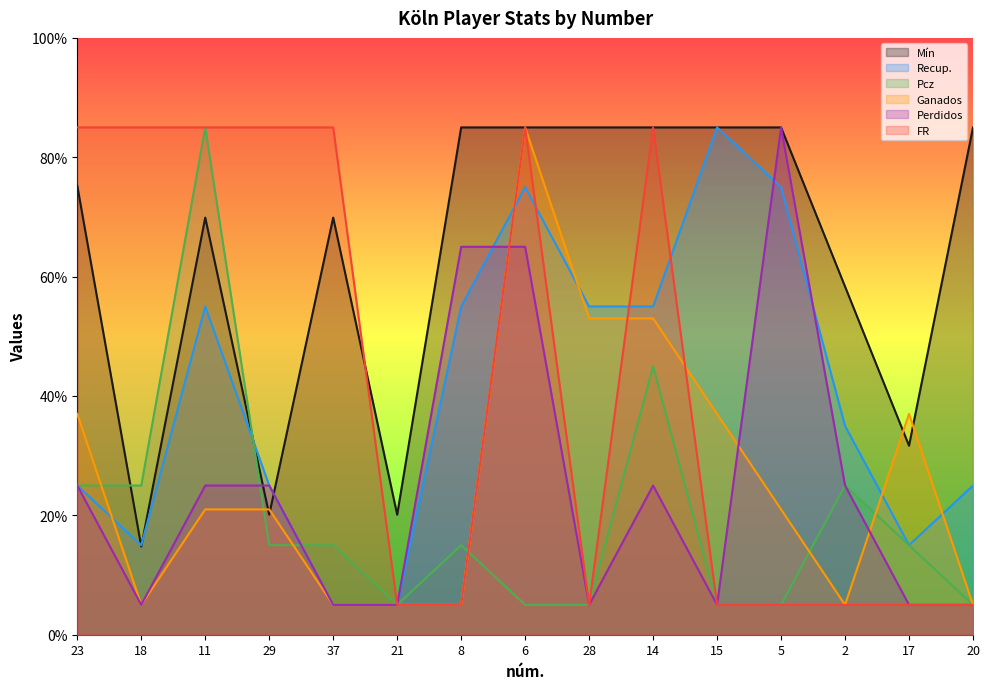

Is it true that Mín equals 115.3 at 8?

False